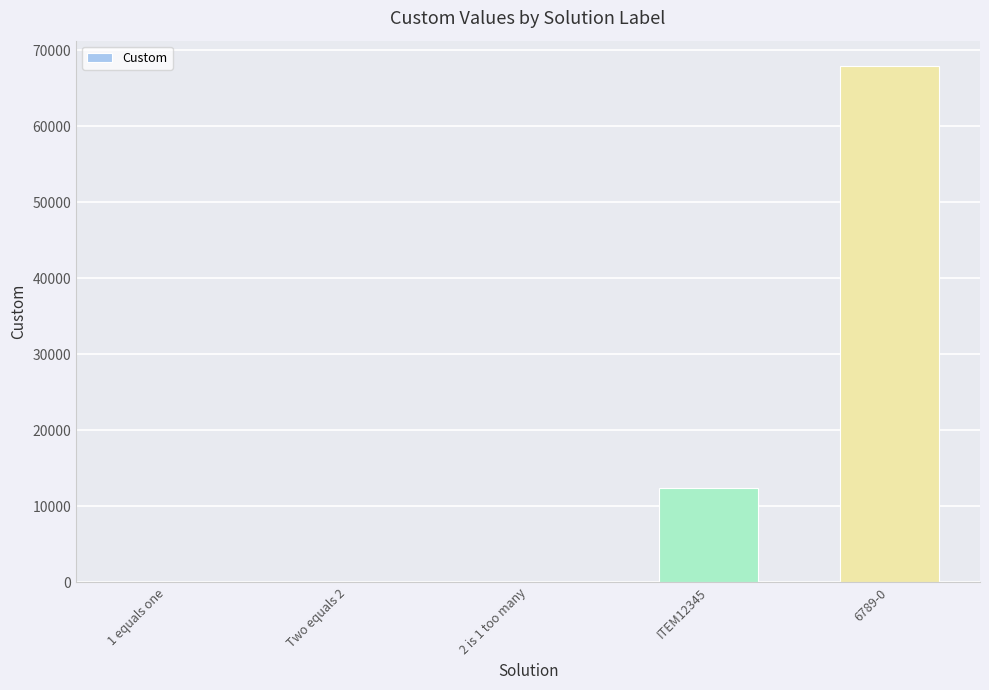

The value at ITEM12345 is 12345. True or false?

True